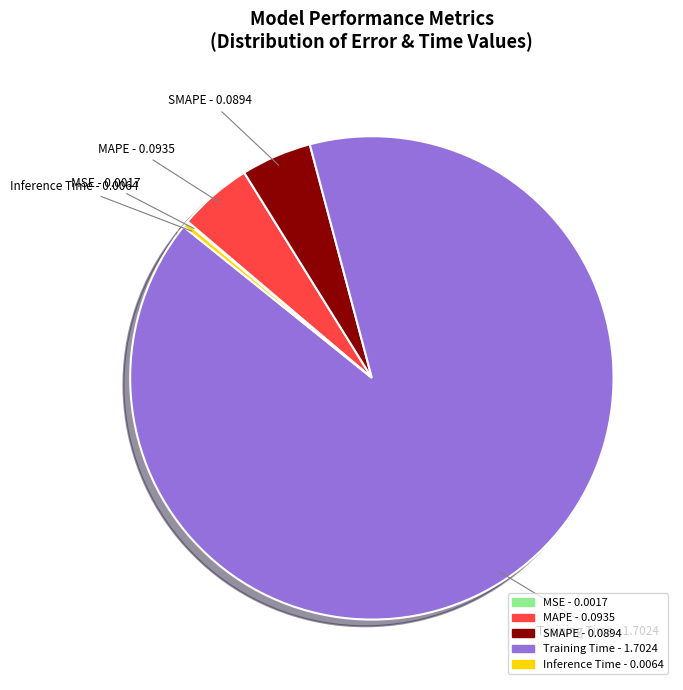

Does MAPE represent more than half of the total?

No